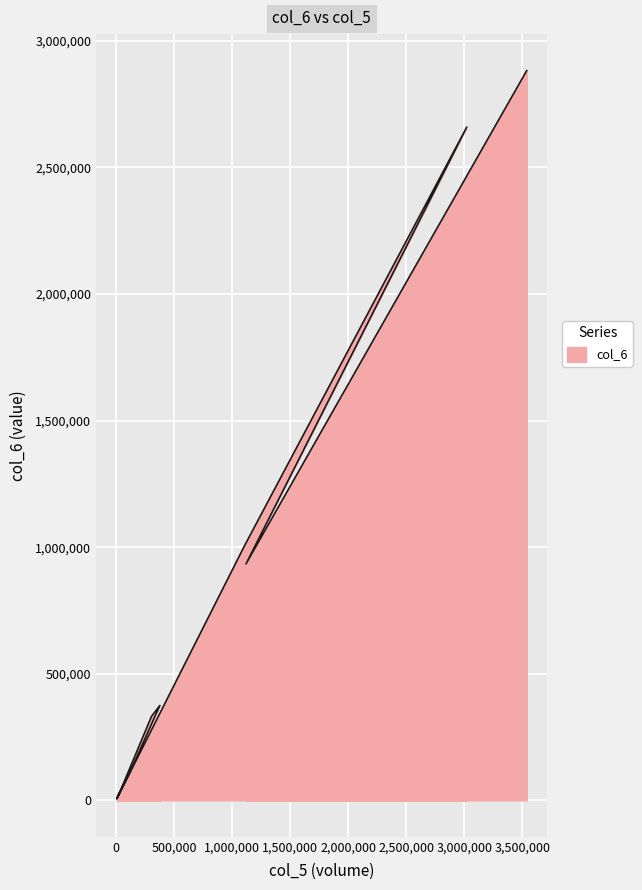

Reading right to left, extract all data points from this chart.

2882340	933870	2658920	1005190	9400	28800	5400	104920	374870	331710	60220	10300